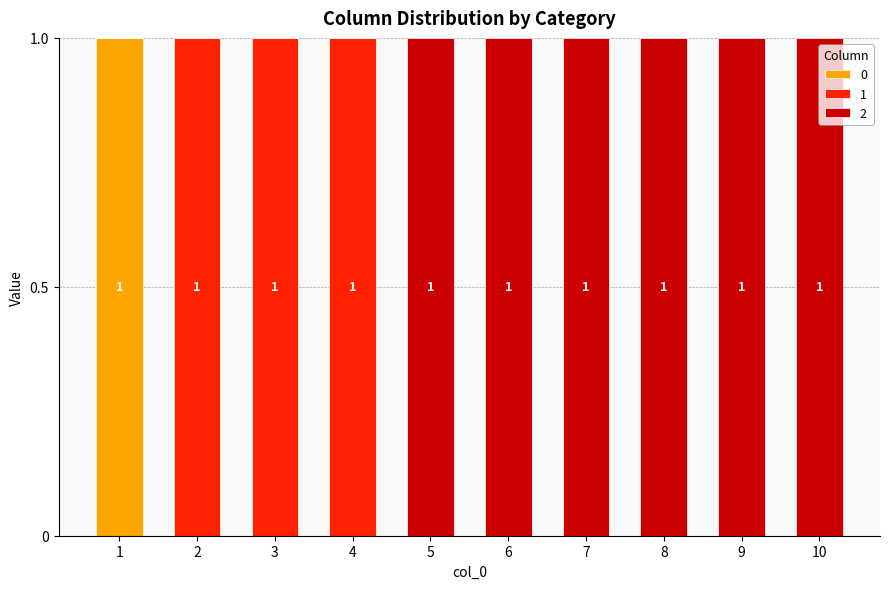

Does the chart contain stacked bars?

Yes